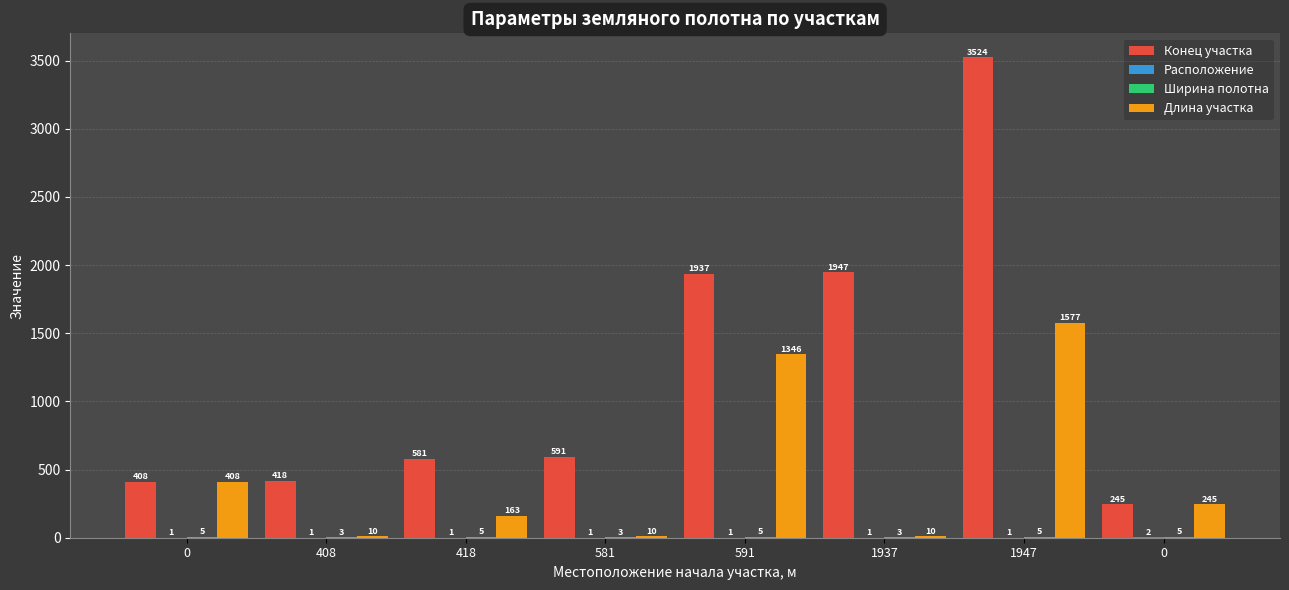

Is the value of Длина участка at 418 greater than the value of Конец участка at 0?

No